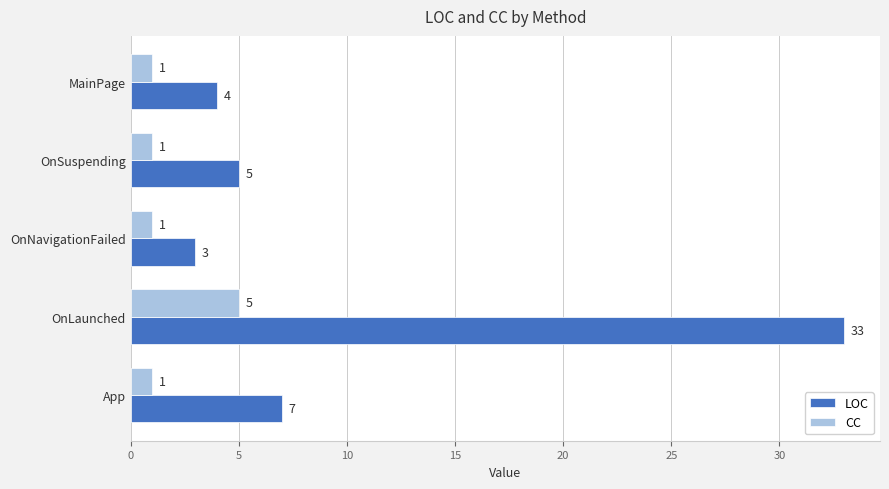

How many data points in CC are above 1?

1